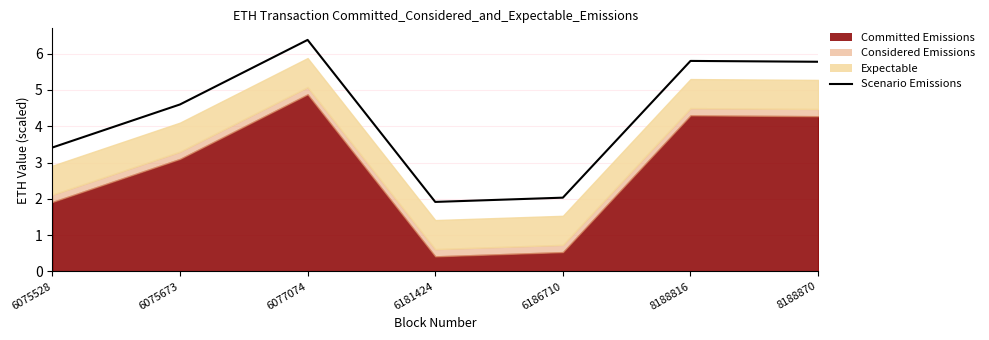

What is the difference between the values at 6186710 and 6075673?

2.6